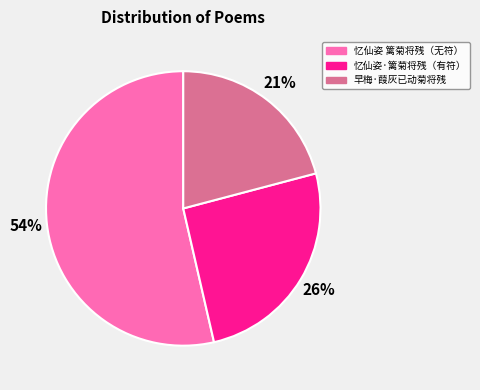

What is the smallest slice in the pie chart?

早梅·葭灰已动菊将残